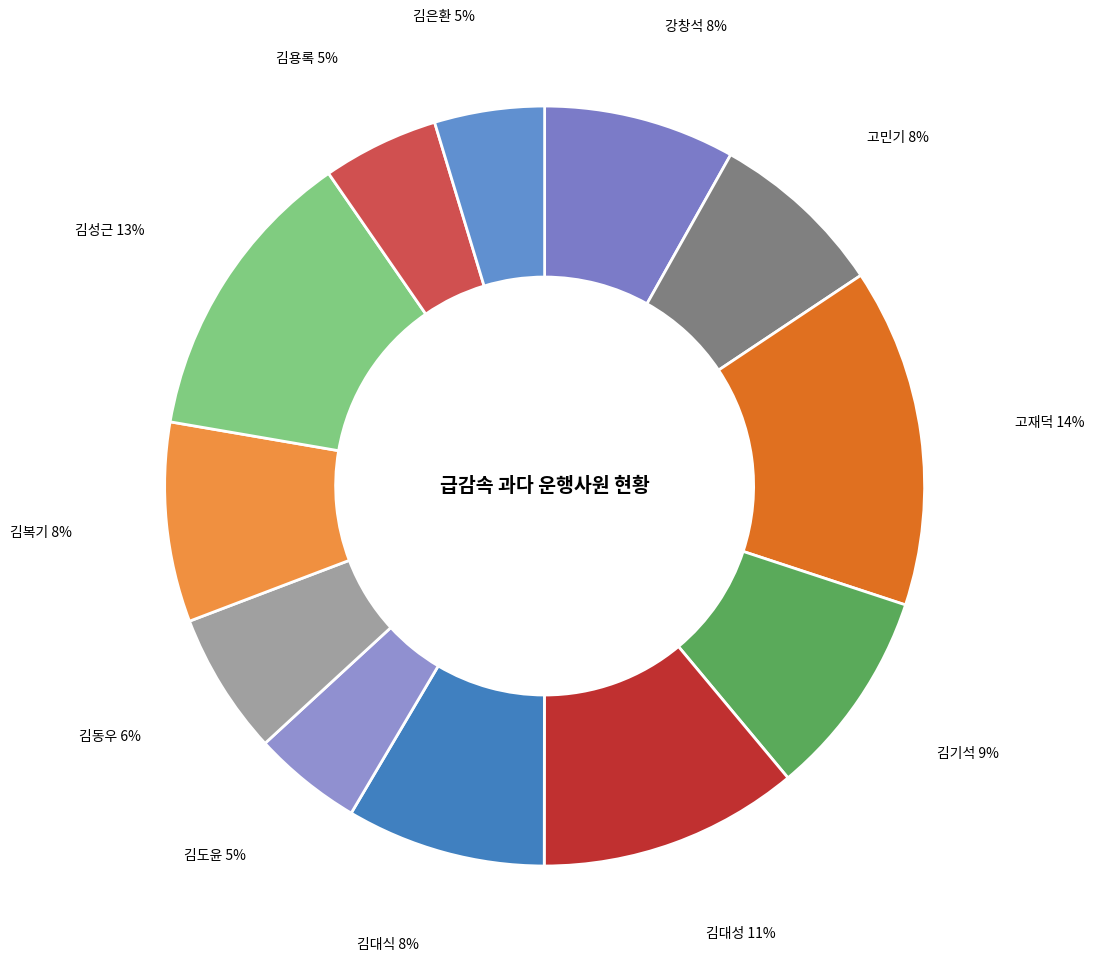

To the nearest percent, what is the difference between the 김대성 and 김성근 slice percentages?

2%